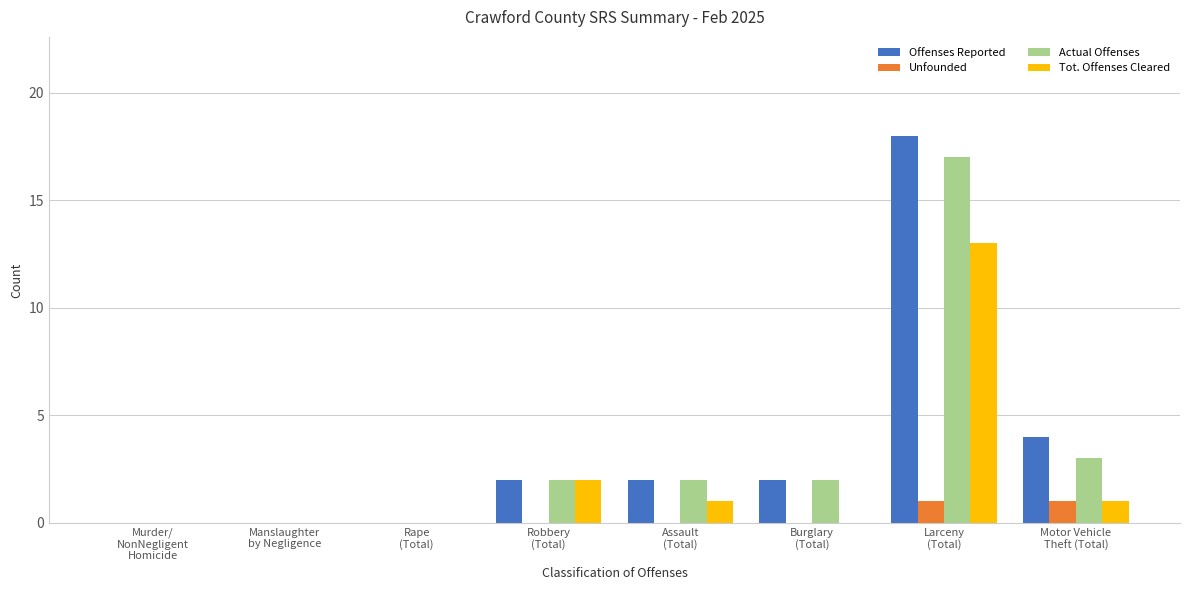

How many groups of bars are there?

8